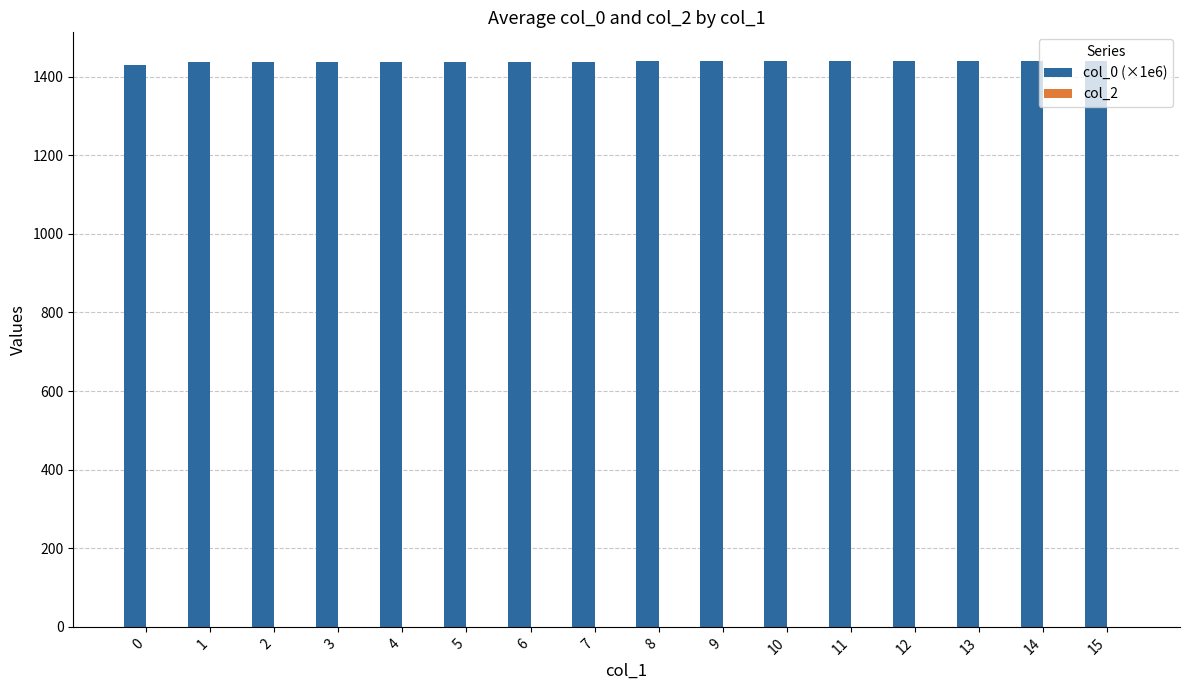

What is the average value?

1437.9